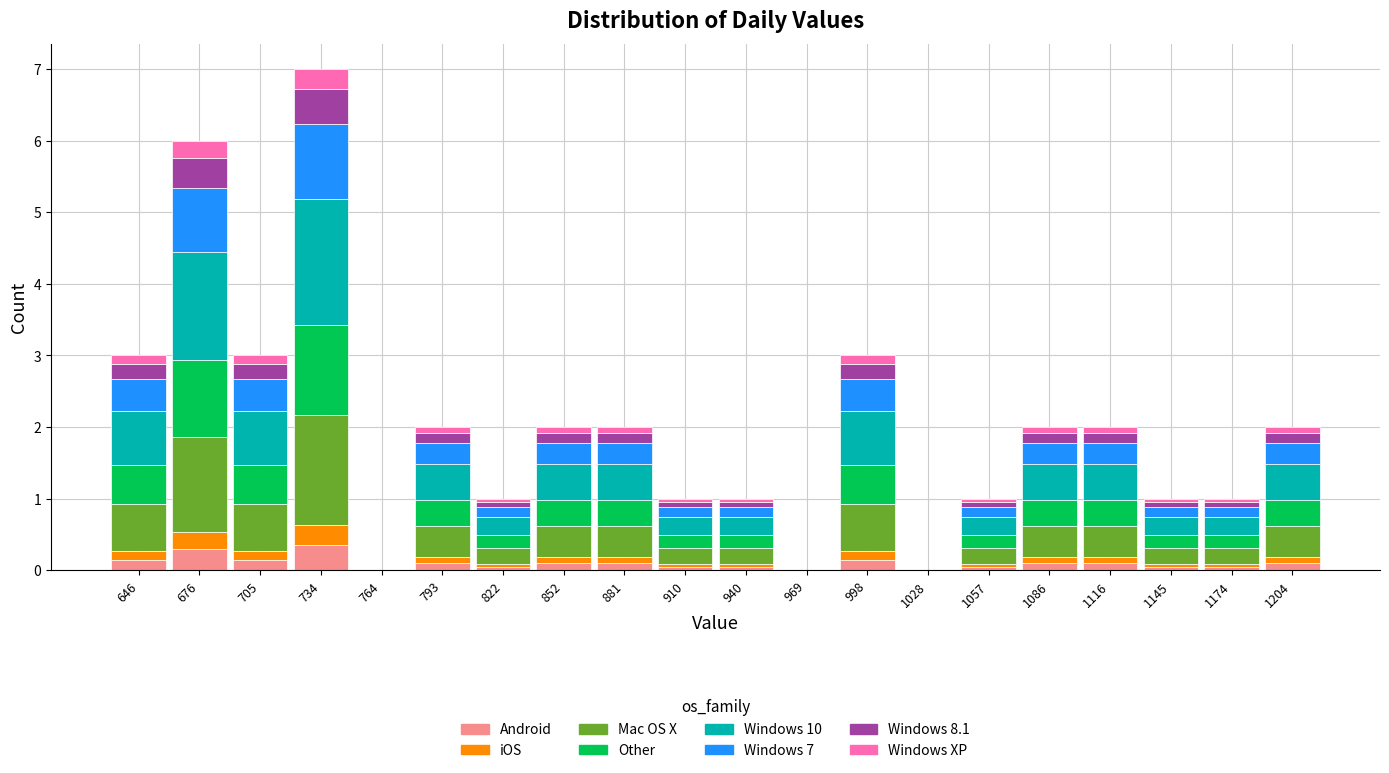

Which range on the x-axis has the tallest stacked bar (by total height)?

720 to 750